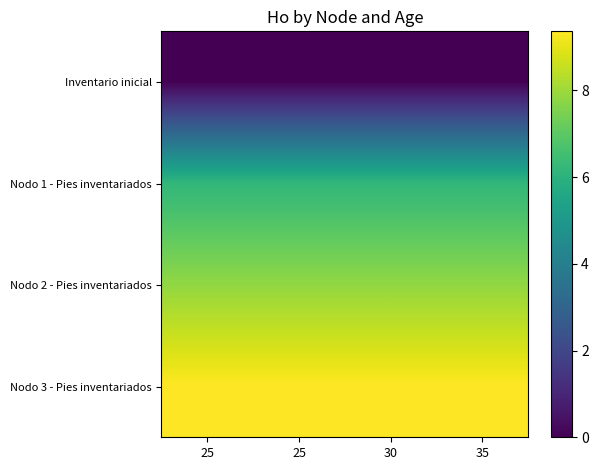

Which series has the largest total across all categories?

Nodo 3 - Pies inventariados